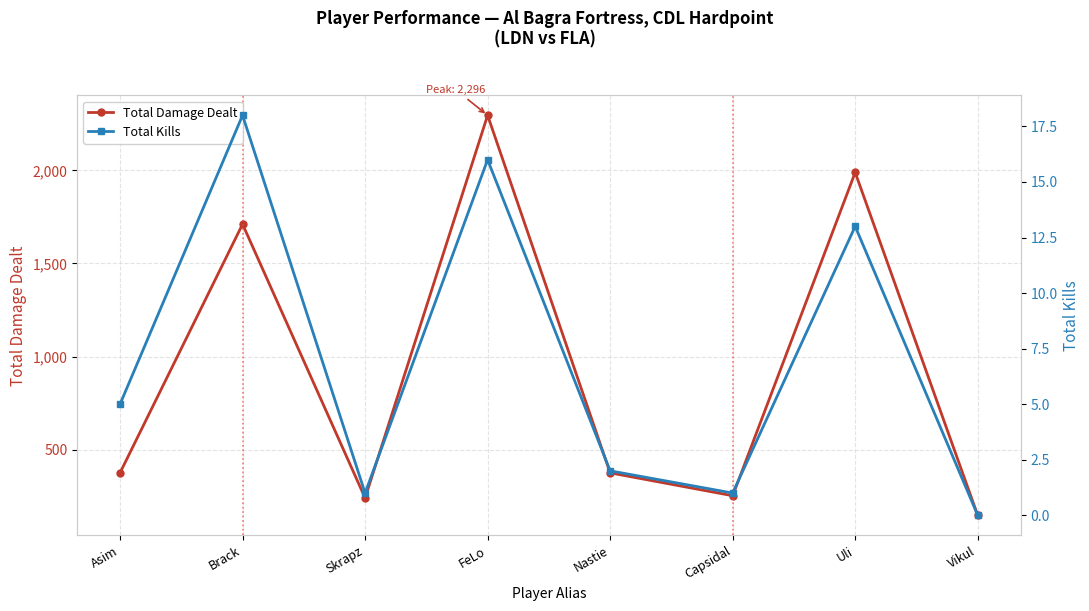

At which category is the sum across all series the highest?

FeLo